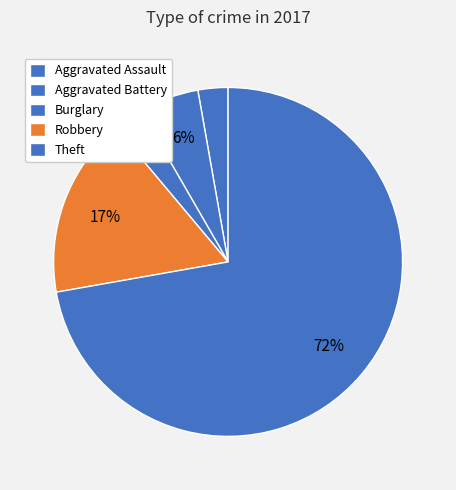

True or false: Aggravated Battery accounts for 19% of the total.

False